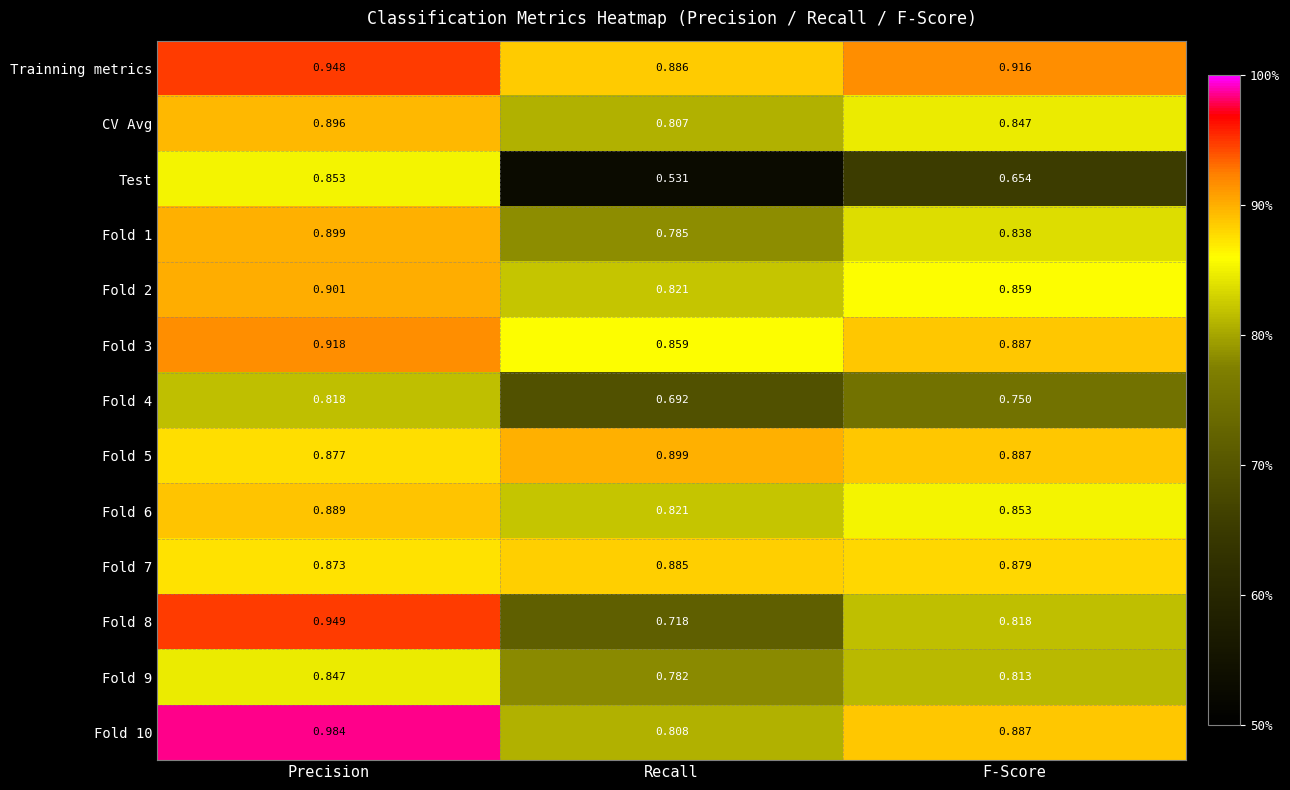

Which series has the largest range (max minus min)?

Test